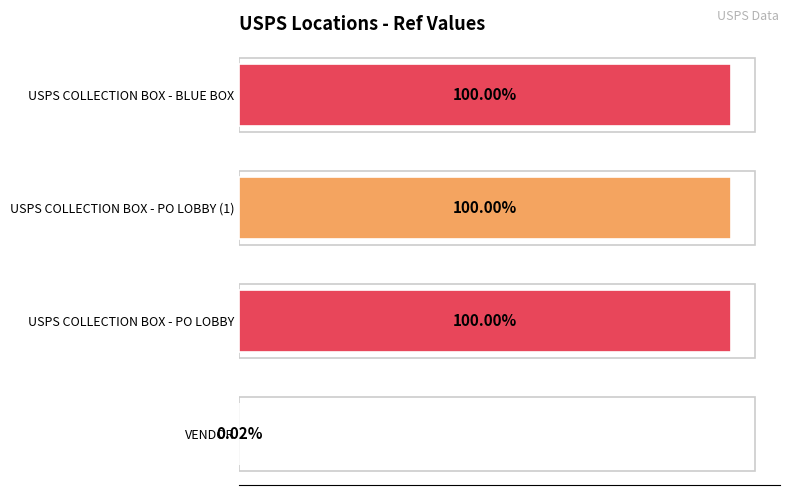

Which has a higher value, VENDOR or USPS COLLECTION BOX - BLUE BOX?

USPS COLLECTION BOX - BLUE BOX